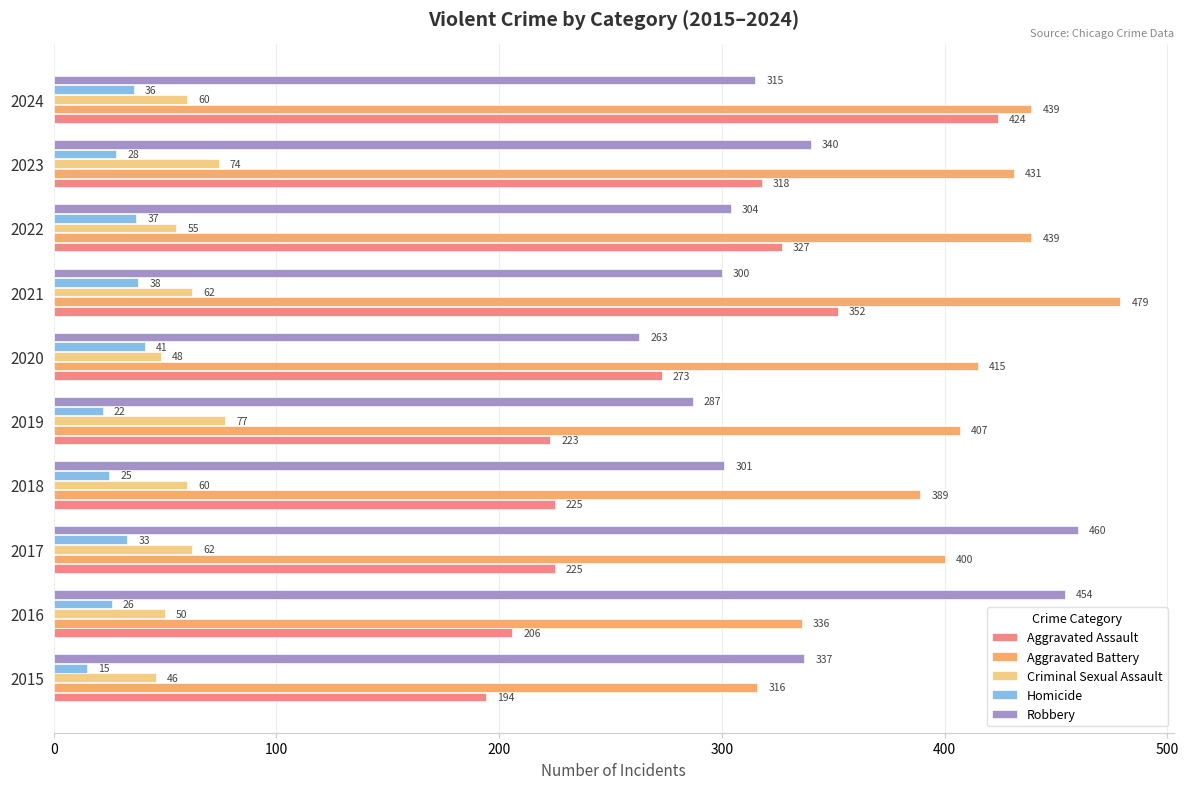

What is the average value of the Robbery series?

336